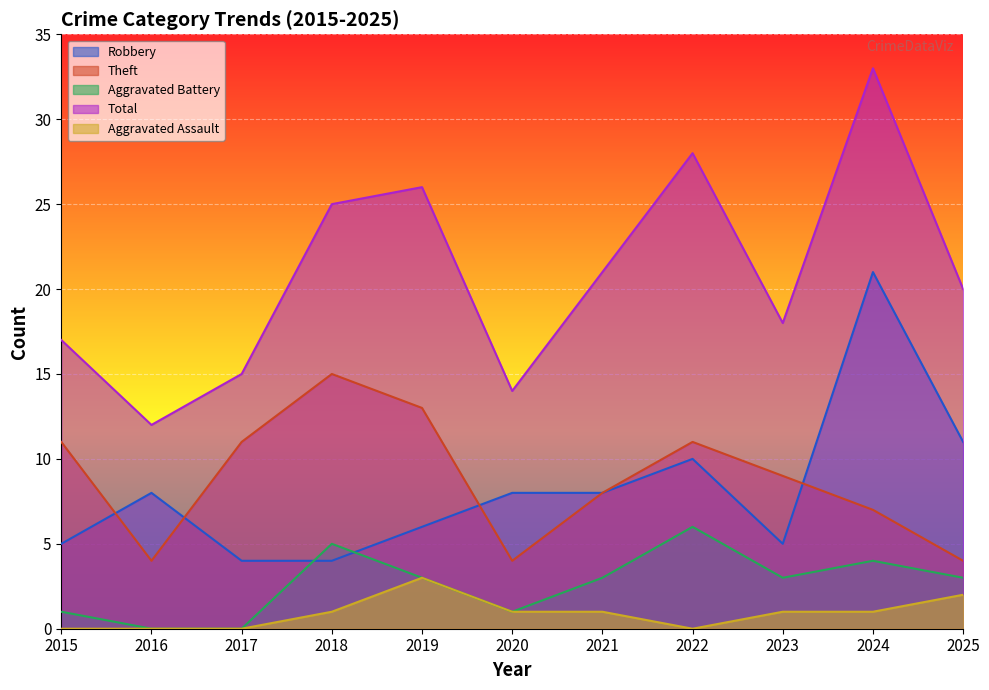

How many lines are shown in the chart?

5